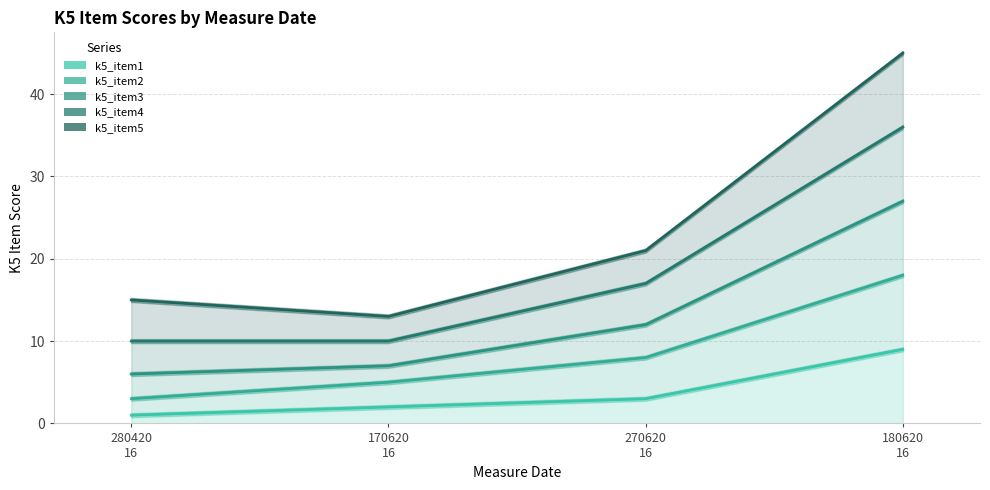

Reading left to right, list all the values displayed in this chart.

k5_item1: 1	2	3	9
k5_item2: 3	5	8	18
k5_item3: 6	7	12	27
k5_item4: 10	10	17	36
k5_item5: 15	13	21	45